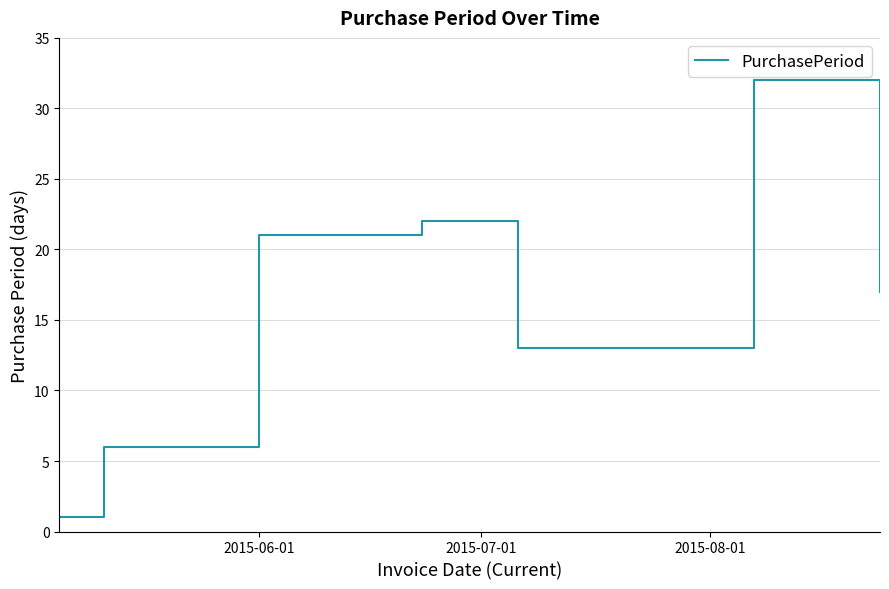

What is the difference between the second highest and minimum values?

21